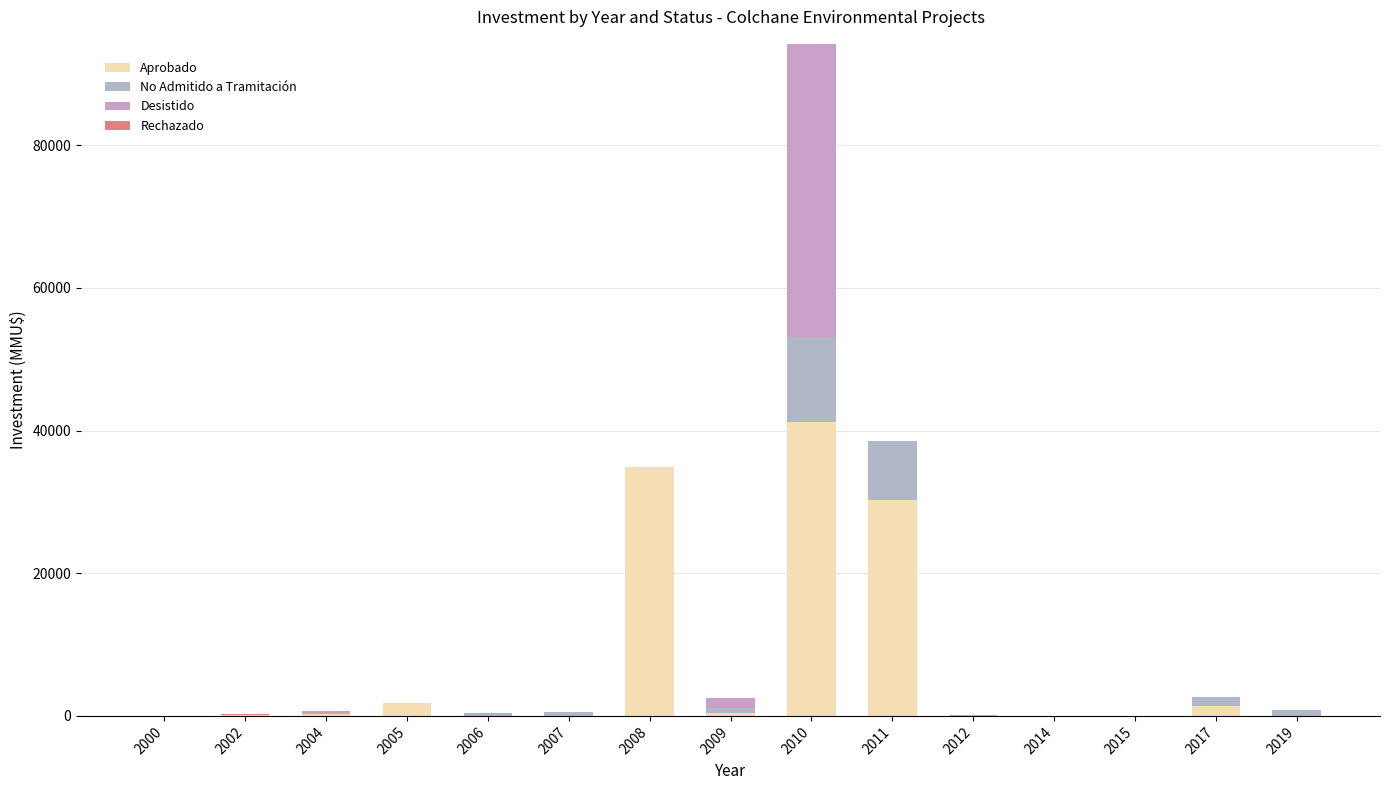

The value of No Admitido a Tramitación at 2009 is 556. True or false?

False